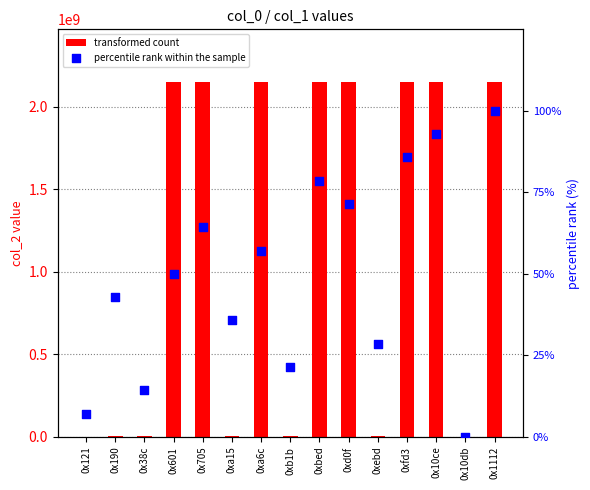

Which series reaches the maximum Y coordinate?

transformed count